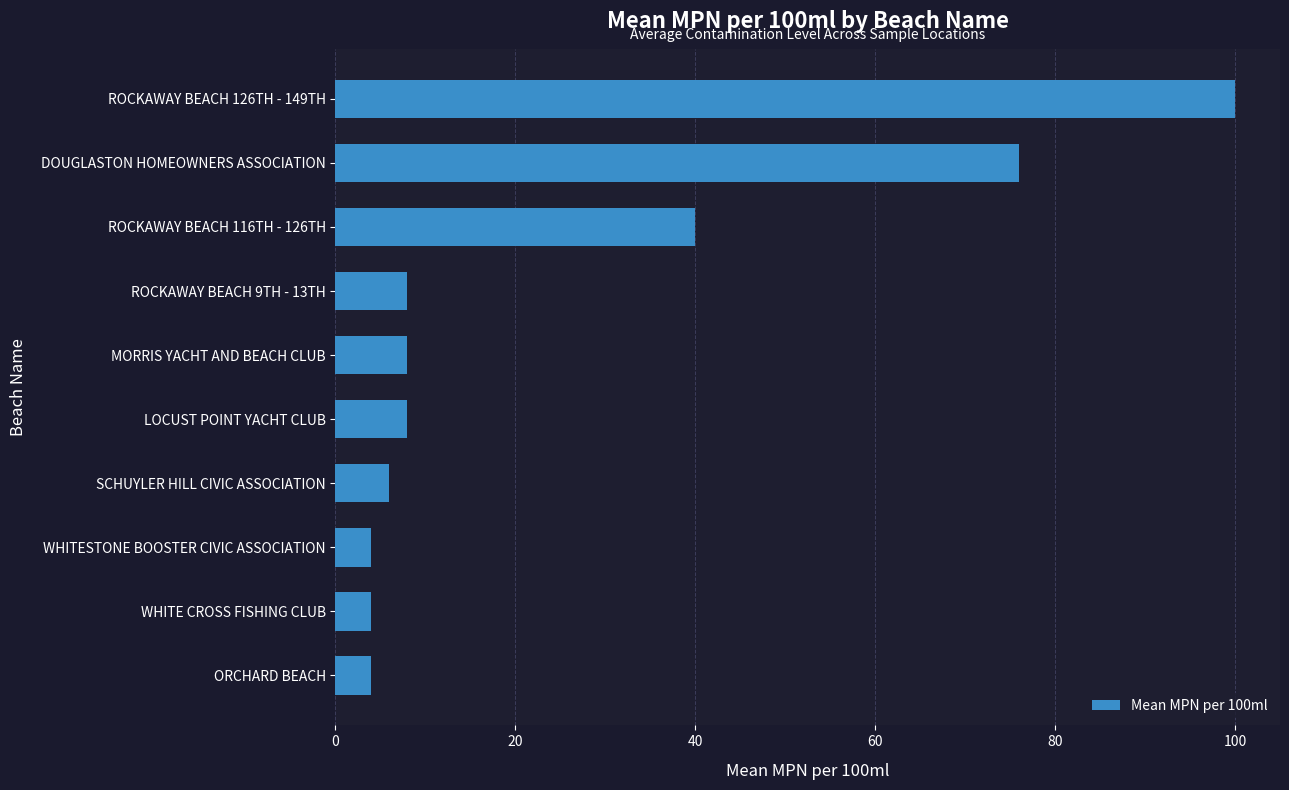

The value at DOUGLASTON HOMEOWNERS ASSOCIATION is 76. True or false?

True